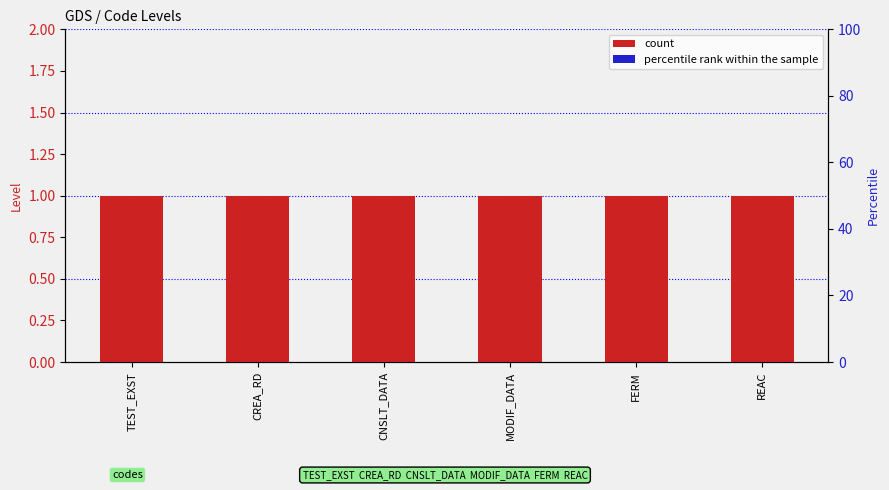

How many bars are there in total?

12